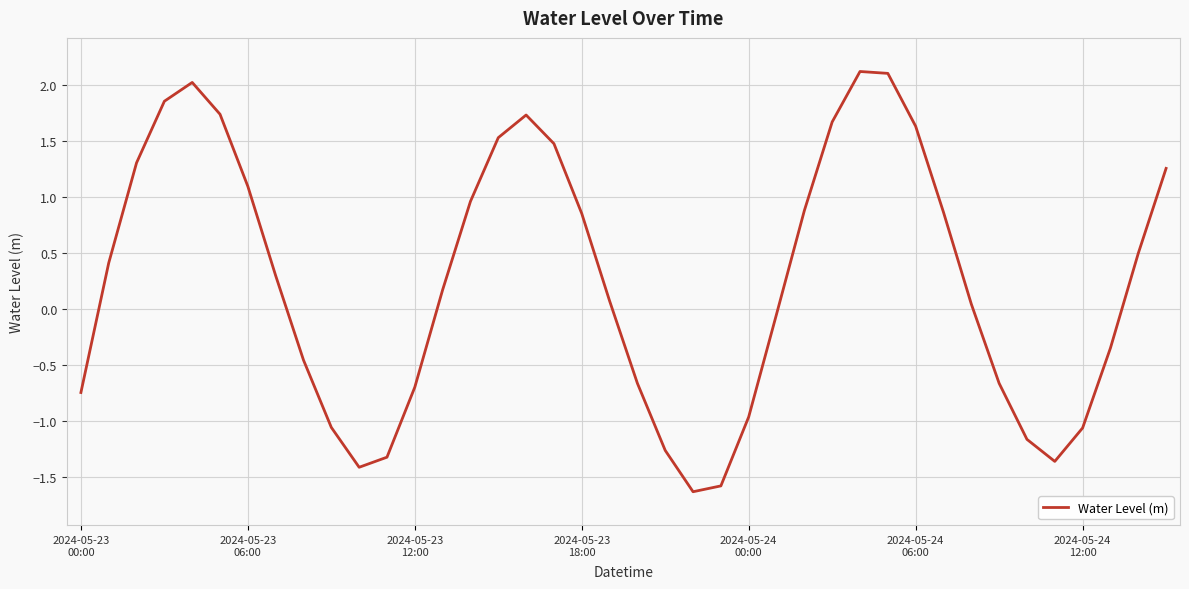

What is the difference between the maximum and minimum values?

3.8